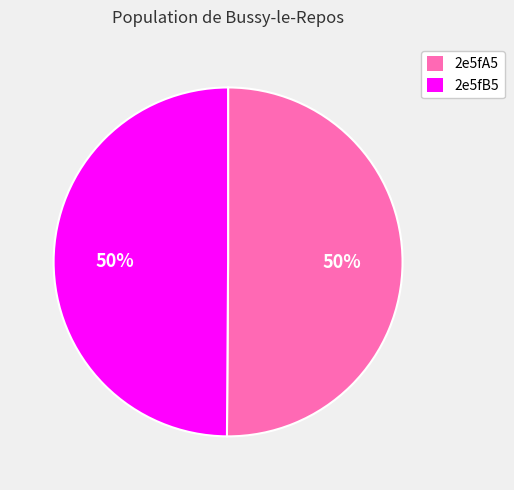

Count the number of slices in the pie.

2